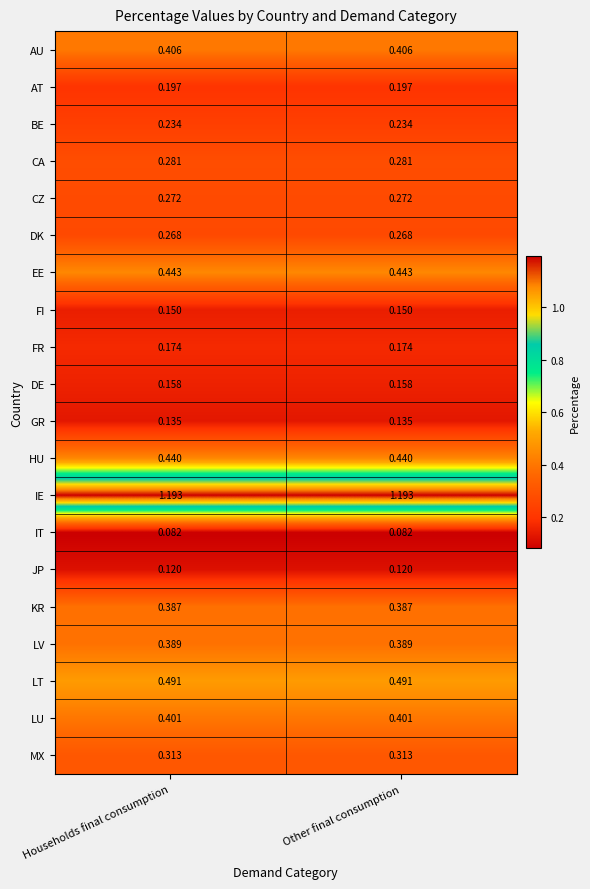

What is the difference between the highest and lowest values at Households final consumption?

1.1